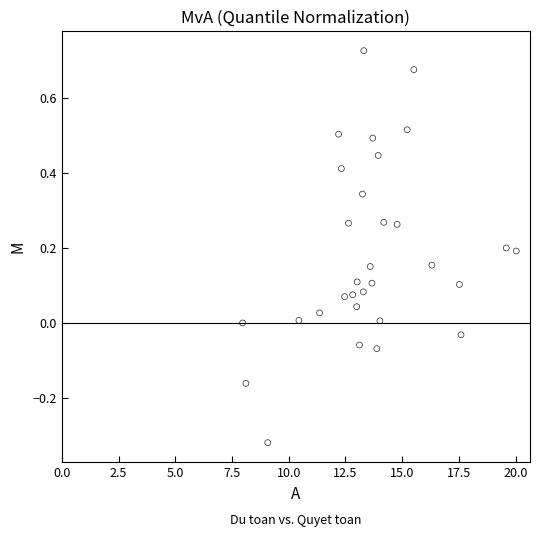

What is the range of X values (max minus min)?

12.1